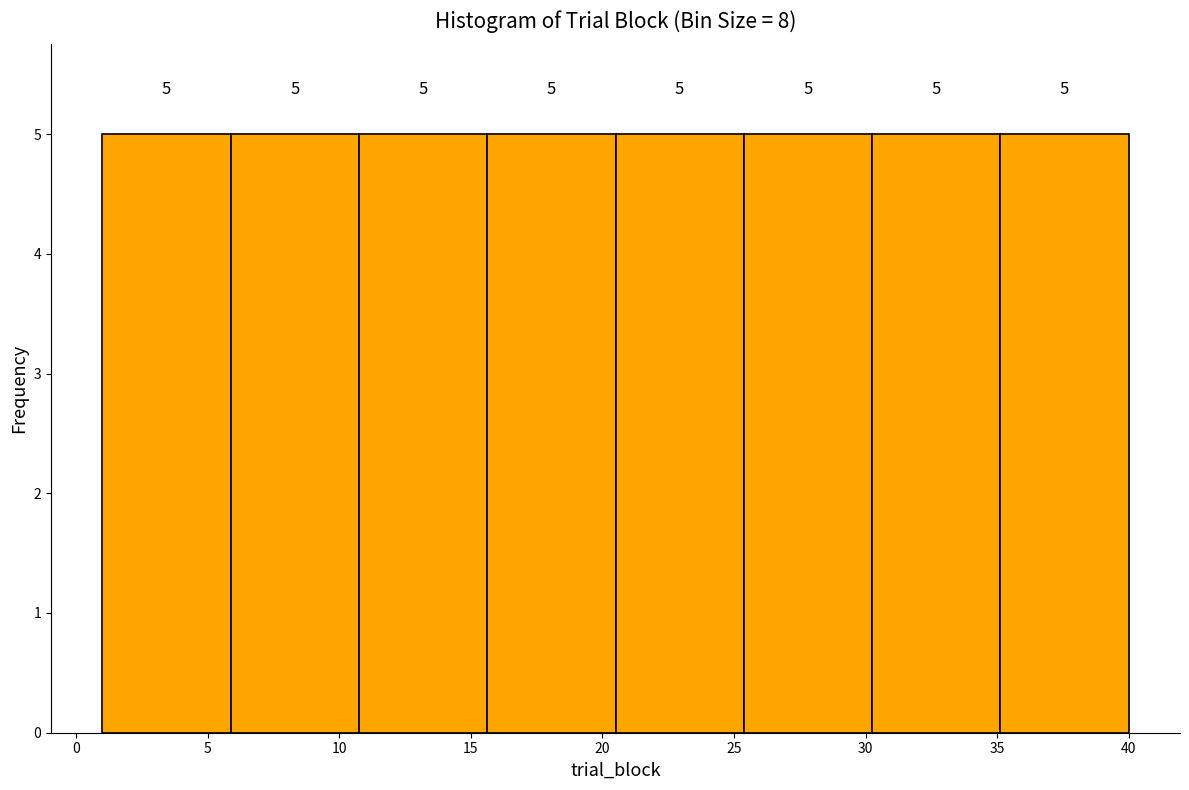

Reading left to right, list every bar in this chart as the range it spans on the x-axis followed by its height. The bar edges are not printed on the chart, so give them approximately, as read against the axis.

1.0 to 6.0: 5
6.0 to 11.0: 5
11.0 to 15.5: 5
15.5 to 20.5: 5
20.5 to 25.5: 5
25.5 to 30.5: 5
30.5 to 35.0: 5
35.0 to 40.0: 5